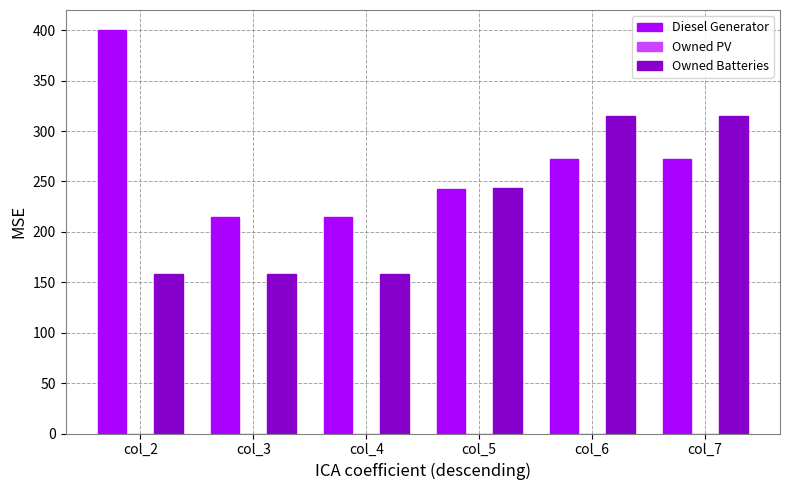

True or false: Owned Batteries has a value of 90 at col_4.

False